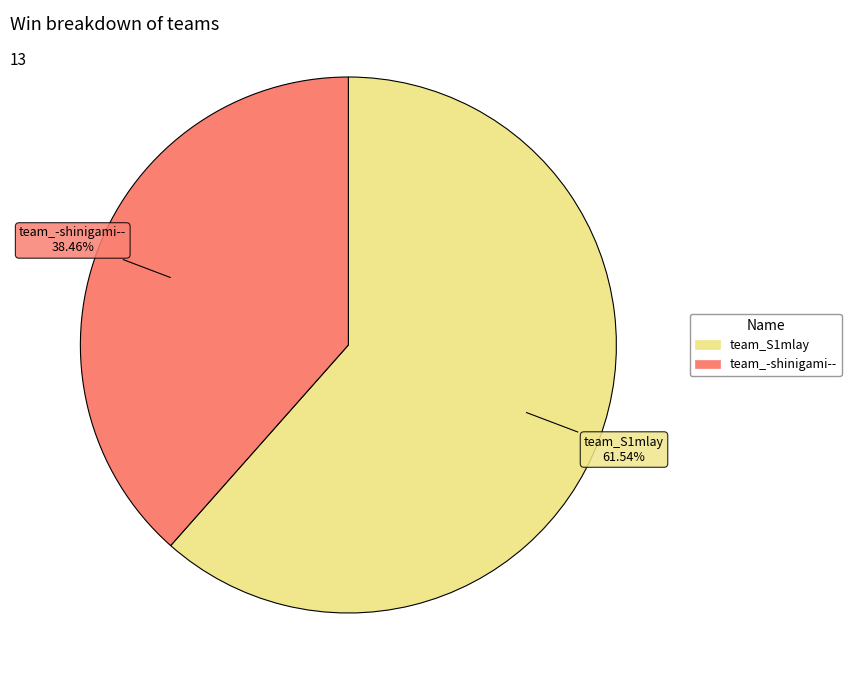

What percentage do team_S1mlay and team_-shinigami-- together represent?

100.0%